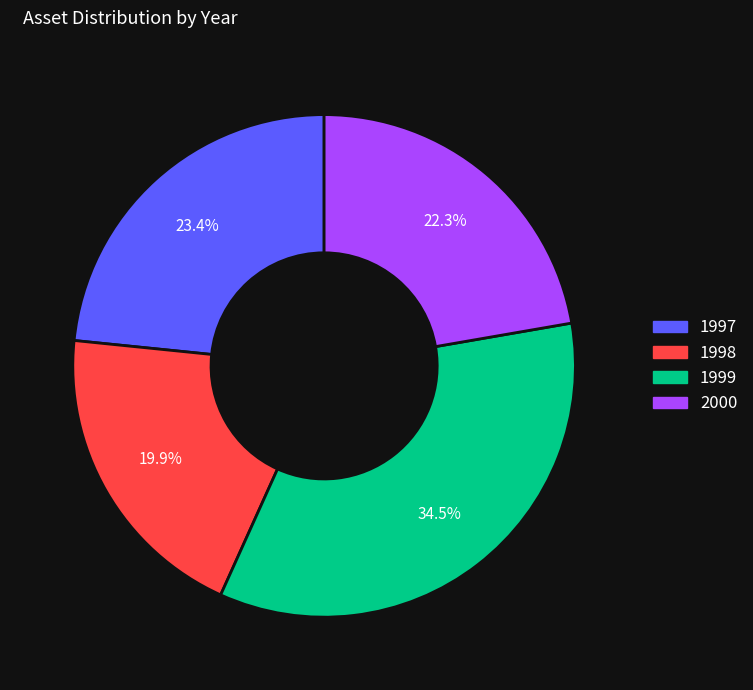

Combined, do 1999 and 1997 account for over 50%?

Yes